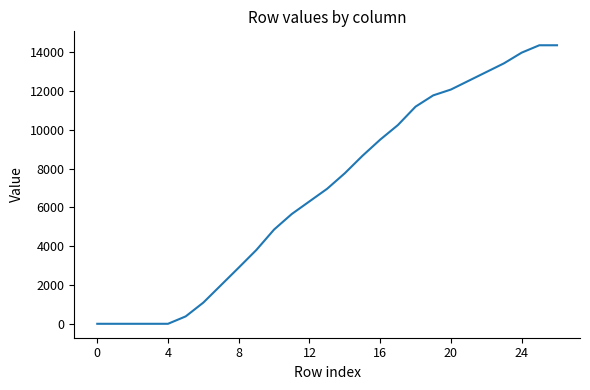

What is the greatest value displayed?

14349.0